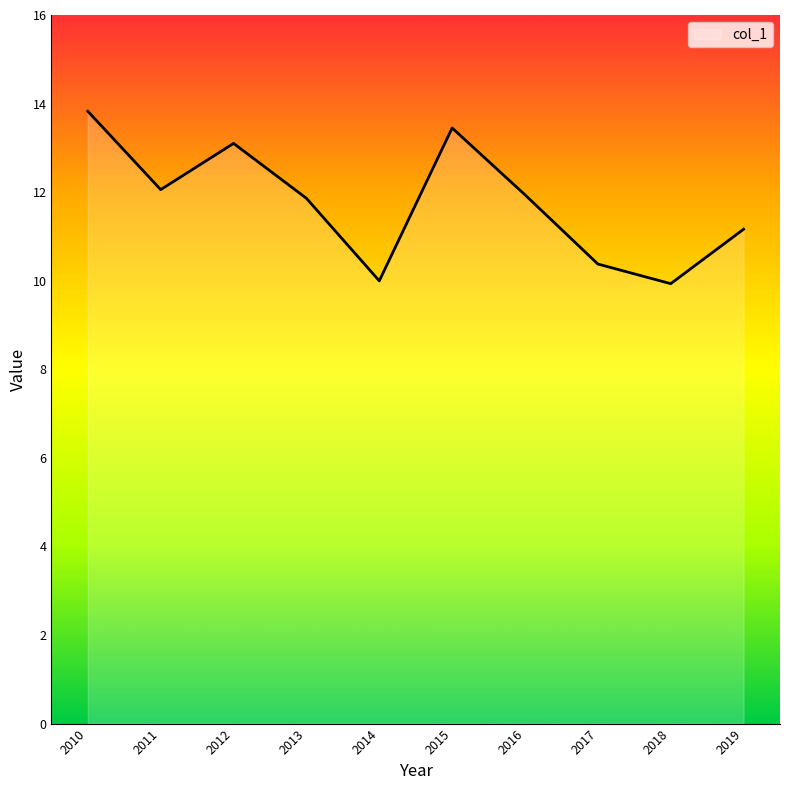

Where does the data first go above 11?

2010